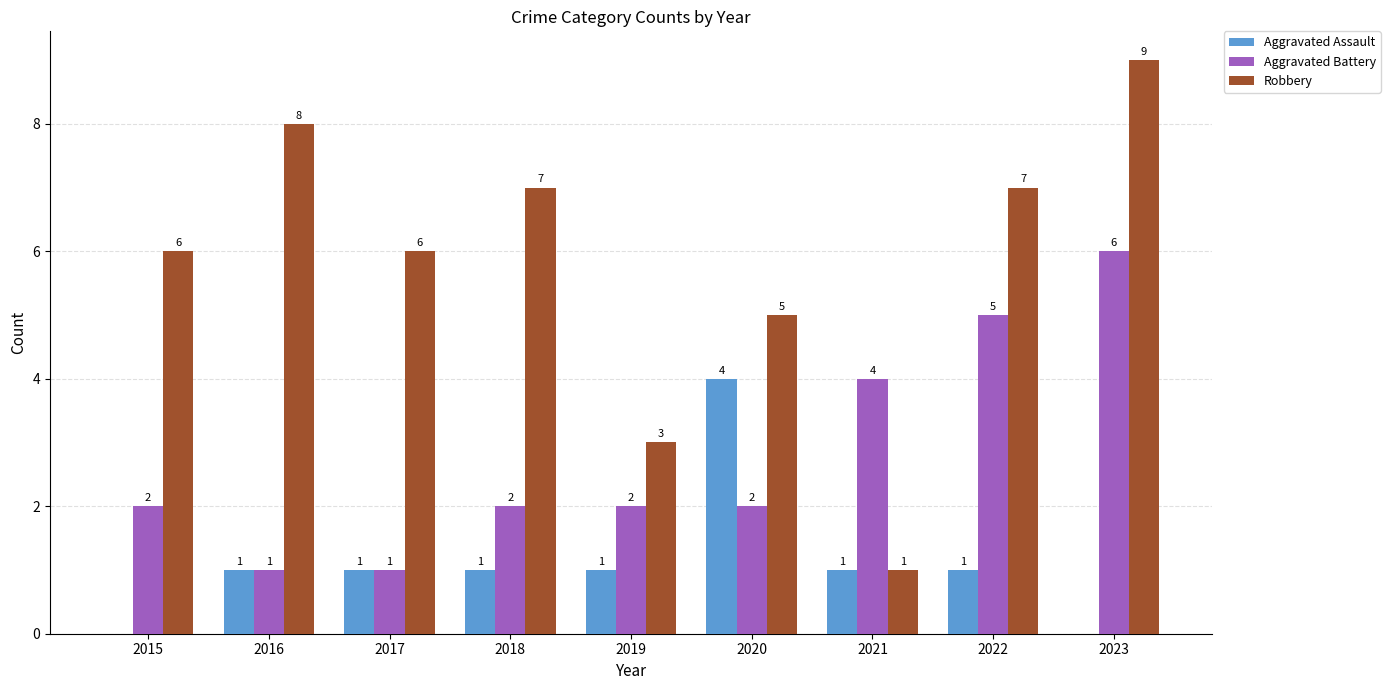

What are all the series names shown in the legend?

Aggravated Assault, Aggravated Battery, Robbery